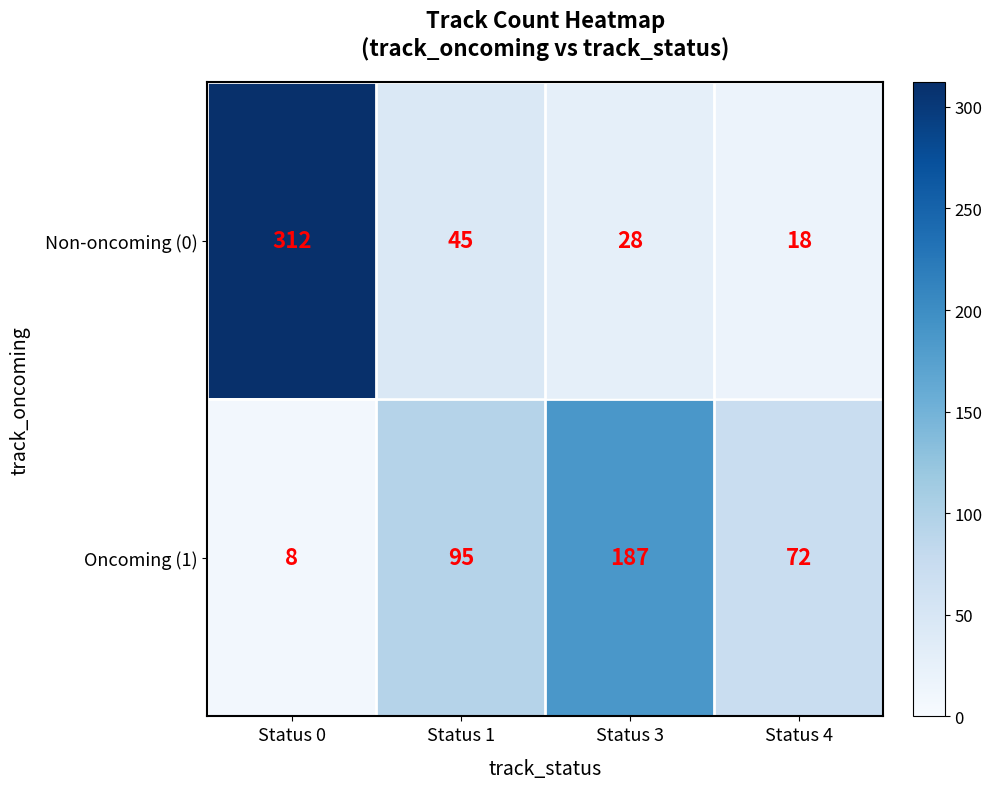

Between Status 0 and Status 4, which series saw the biggest shift?

Non-oncoming (0)